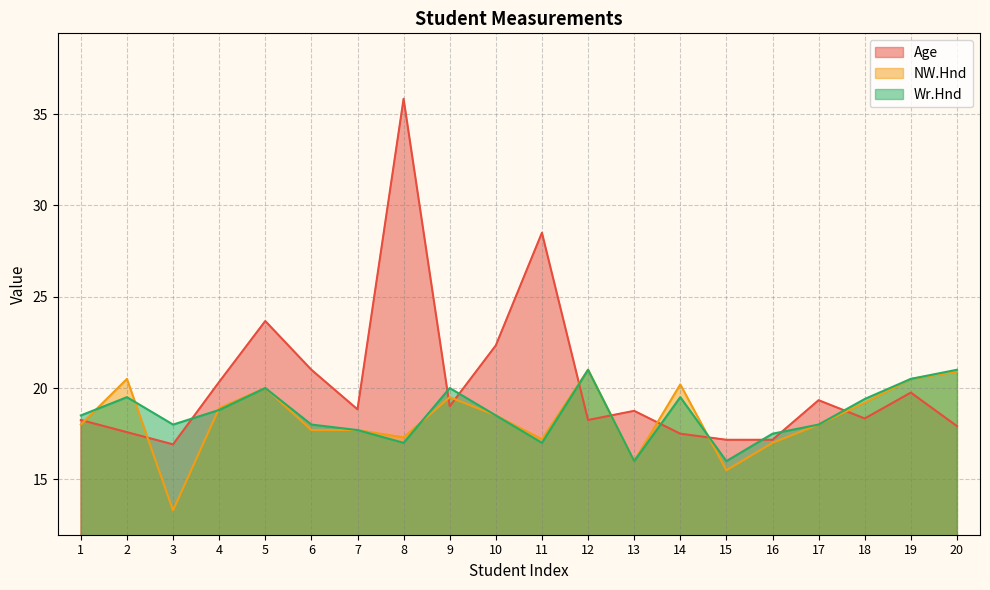

In NW.Hnd, how many points are higher than both neighbors (excluding endpoints)?

5